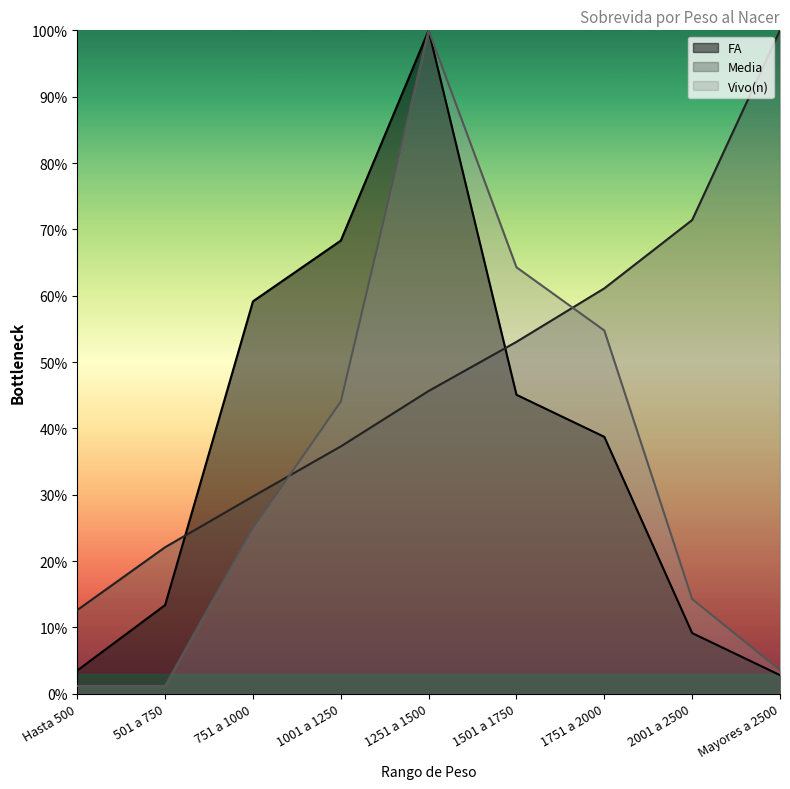

What is the sum of the FA values at 501 a 750 and 1751 a 2000?

52.1